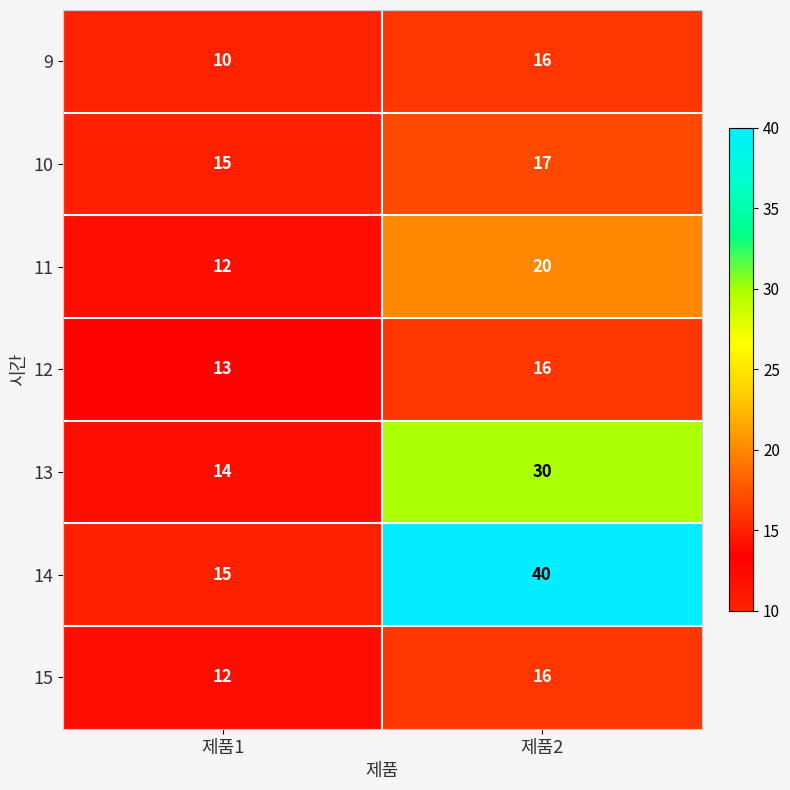

Which series has the largest total across all categories?

14